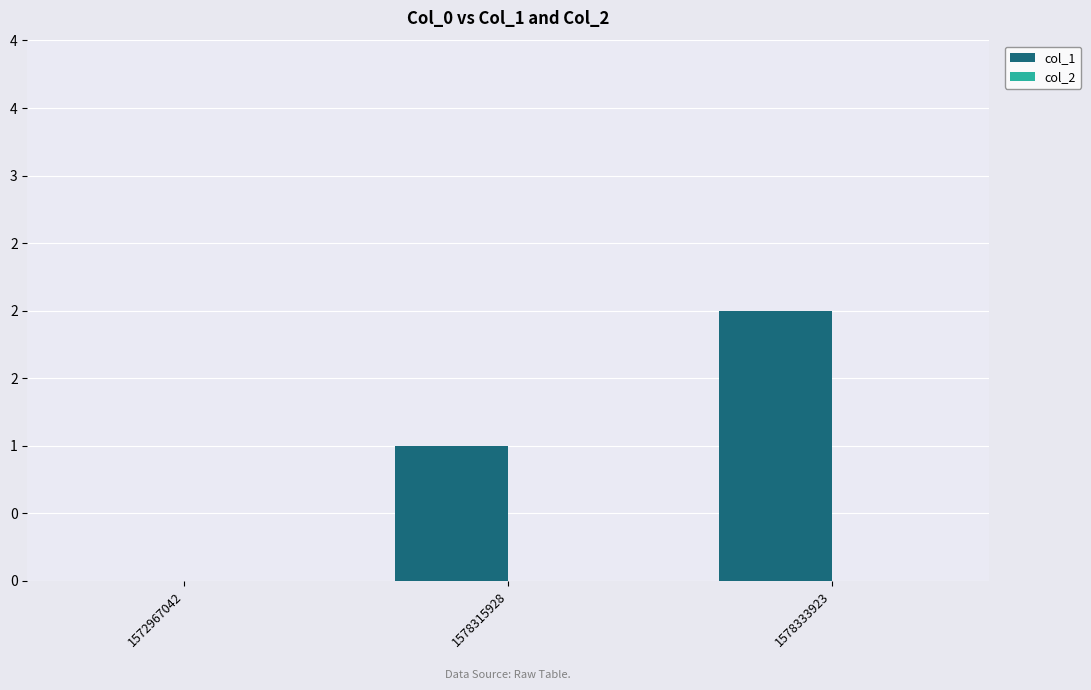

Are the bars horizontal?

No